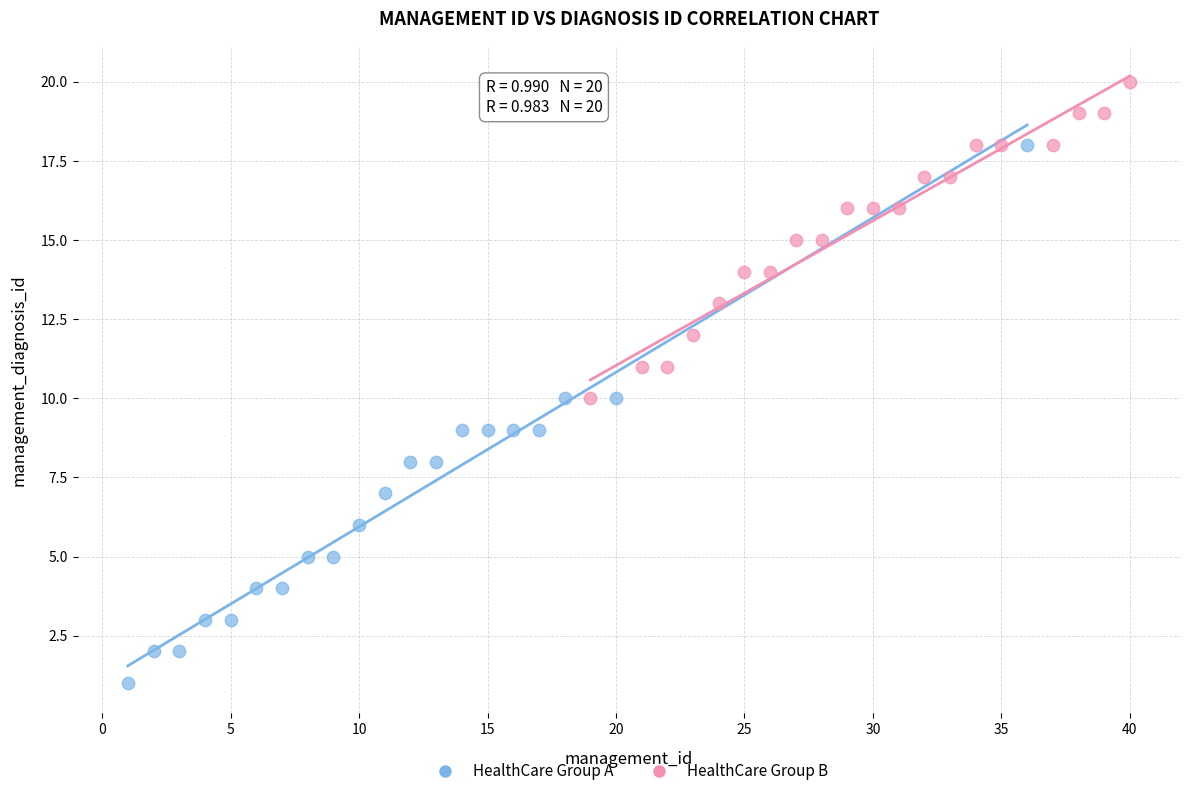

Which series contains the lowest Y value?

HealthCare Group A